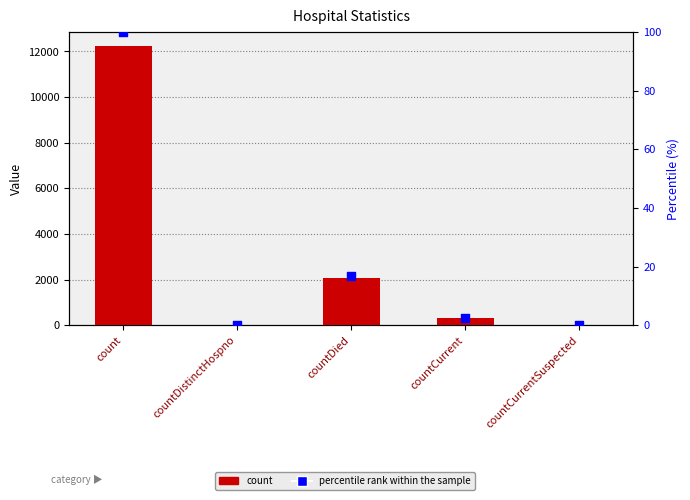

At how many categories does at least one series exceed 7866?

1